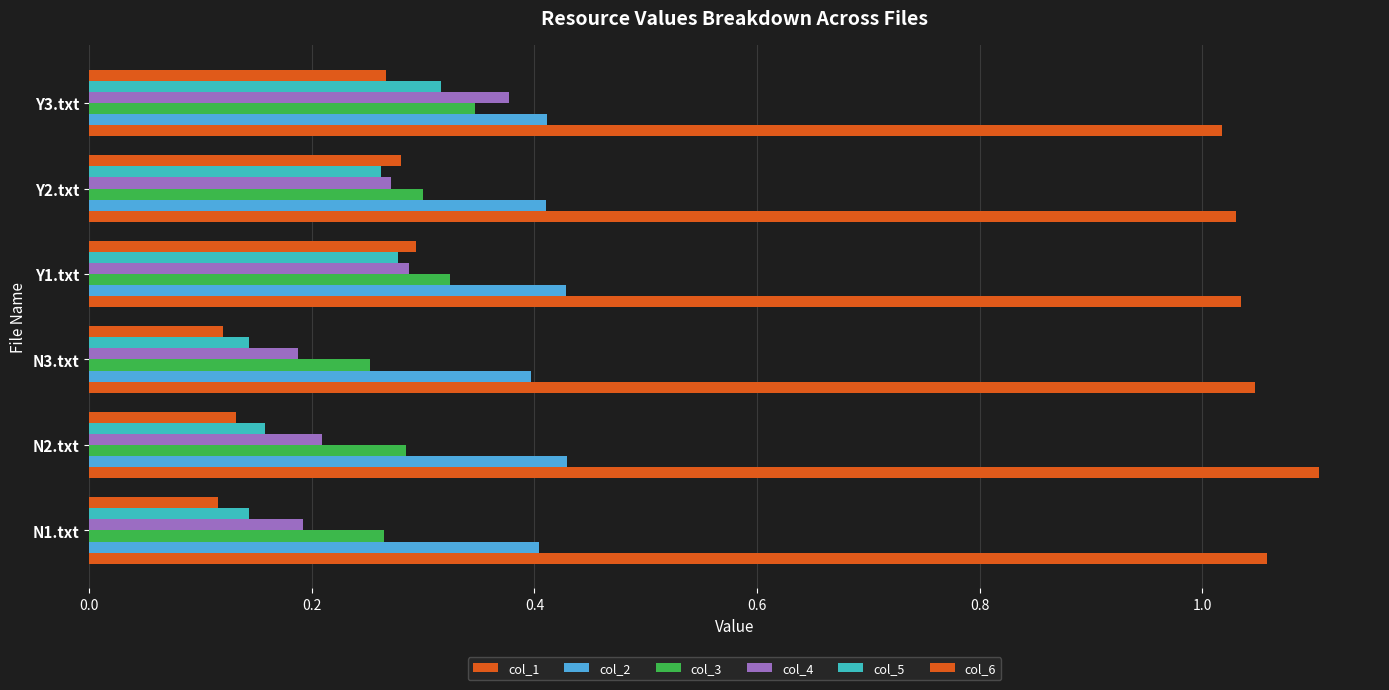

How many distinct data groups are displayed?

6